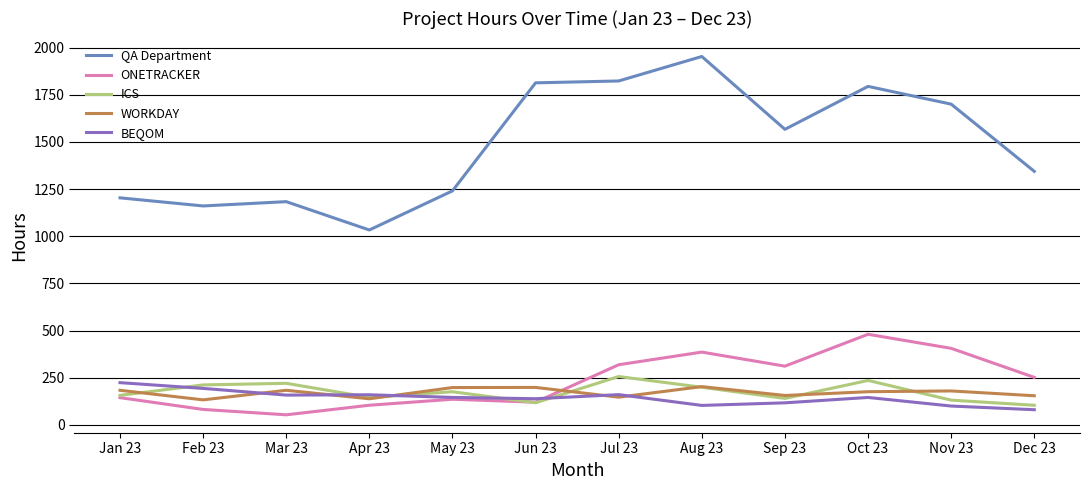

What position from the right is Feb 23?

11